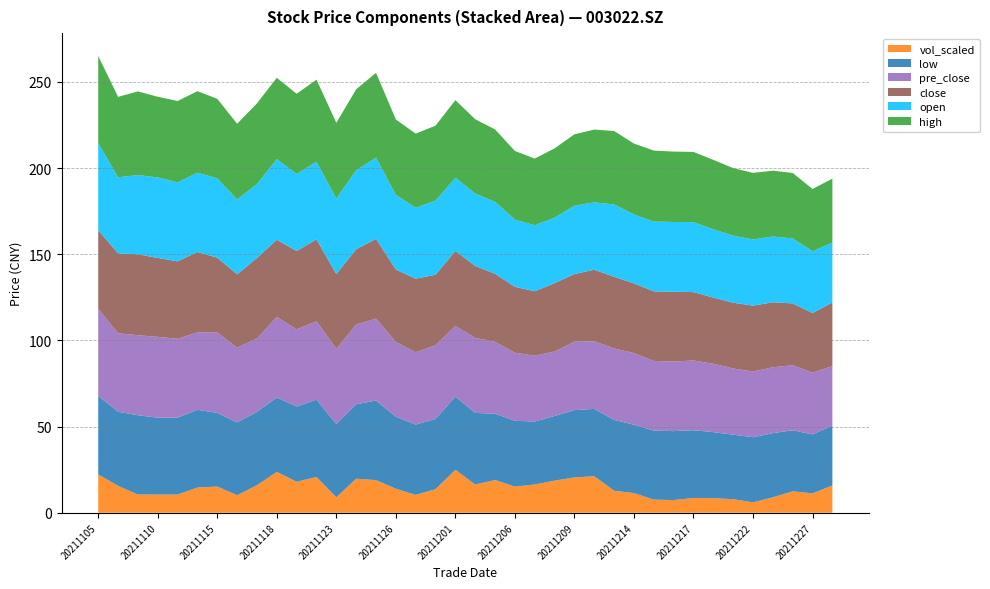

Reading left to right, list all the values displayed in this chart.

open: 20211105=50.6	20211108=44.0	20211109=46.0	20211110=46.7	20211111=45.8	20211112=46.0	20211115=46.1	20211116=43.4	20211117=42.9	20211118=46.8	20211119=44.7	20211122=45.1	20211123=43.7	20211124=45.9	20211125=47.1	20211126=43.3	20211129=41.2	20211130=43.0	20211201=42.5	20211202=42.0	20211203=41.7	20211206=39.0	20211207=38.3	20211208=38.0	20211209=39.7	20211210=39.1	20211213=42.0	20211214=40.0	20211215=40.5	20211216=40.5	20211217=40.6	20211220=39.6	20211221=38.9	20211222=38.4	20211223=38.2	20211224=37.7	20211227=35.9	20211228=34.7
close: 20211105=45.5	20211108=46.5	20211109=46.9	20211110=45.8	20211111=44.9	20211112=46.7	20211115=43.4	20211116=42.5	20211117=46.8	20211118=44.8	20211119=45.5	20211122=47.5	20211123=43.4	20211124=43.7	20211125=46.3	20211126=42.0	20211129=42.7	20211130=40.9	20211201=43.5	20211202=41.7	20211203=39.5	20211206=38.2	20211207=37.4	20211208=39.7	20211209=39.2	20211210=41.5	20211213=41.5	20211214=40.5	20211215=40.4	20211216=40.5	20211217=39.7	20211220=38.4	20211221=38.1	20211222=38.2	20211223=37.7	20211224=35.9	20211227=34.5	20211228=37.0
high: 20211105=50.6	20211108=46.7	20211109=48.5	20211110=46.8	20211111=47.2	20211112=47.3	20211115=46.1	20211116=44.0	20211117=46.8	20211118=47.2	20211119=46.5	20211122=47.6	20211123=44.0	20211124=46.9	20211125=49.2	20211126=43.8	20211129=43.0	20211130=43.5	20211201=45.0	20211202=43.1	20211203=42.0	20211206=39.8	20211207=38.7	20211208=40.2	20211209=41.4	20211210=42.2	20211213=42.6	20211214=41.1	20211215=41.2	20211216=40.8	20211217=40.8	20211220=40.3	20211221=39.2	20211222=38.6	20211223=38.2	20211224=38.0	20211227=36.1	20211228=37.1
low: 20211105=45.5	20211108=43.0	20211109=46.0	20211110=44.6	20211111=44.6	20211112=45.1	20211115=42.7	20211116=42.2	20211117=42.6	20211118=43.2	20211119=43.7	20211122=44.8	20211123=42.5	20211124=43.2	20211125=46.2	20211126=41.8	20211129=40.8	20211130=40.8	20211201=42.5	20211202=41.5	20211203=38.5	20211206=38.2	20211207=36.5	20211208=37.5	20211209=39.1	20211210=39.1	20211213=41.1	20211214=39.7	20211215=40.0	20211216=40.0	20211217=39.3	20211220=38.3	20211221=37.4	20211222=37.8	20211223=37.2	20211224=35.5	20211227=34.2	20211228=34.7
pre_close: 20211105=50.6	20211108=45.5	20211109=46.5	20211110=46.9	20211111=45.8	20211112=44.9	20211115=46.7	20211116=43.4	20211117=42.5	20211118=46.8	20211119=44.8	20211122=45.5	20211123=43.7	20211124=46.3	20211125=47.5	20211126=43.4	20211129=42.0	20211130=42.7	20211201=40.9	20211202=43.5	20211203=41.7	20211206=39.5	20211207=38.2	20211208=37.4	20211209=39.7	20211210=39.2	20211213=41.5	20211214=41.5	20211215=40.5	20211216=40.4	20211217=40.5	20211220=39.7	20211221=38.4	20211222=38.1	20211223=38.2	20211224=37.7	20211227=35.9	20211228=34.5
vol_scaled: 20211105=22.2	20211108=15.6	20211109=10.6	20211110=10.5	20211111=10.5	20211112=14.6	20211115=15.2	20211116=10.2	20211117=15.9	20211118=23.7	20211119=18.0	20211122=20.8	20211123=8.9	20211124=19.7	20211125=18.9	20211126=13.9	20211129=10.3	20211130=13.7	20211201=24.9	20211202=16.4	20211203=18.9	20211206=15.2	20211207=16.4	20211208=18.6	20211209=20.5	20211210=21.2	20211213=12.7	20211214=11.4	20211215=7.6	20211216=7.3	20211217=8.6	20211220=8.4	20211221=7.8	20211222=6.0	20211223=9.0	20211224=12.4	20211227=11.2	20211228=15.8